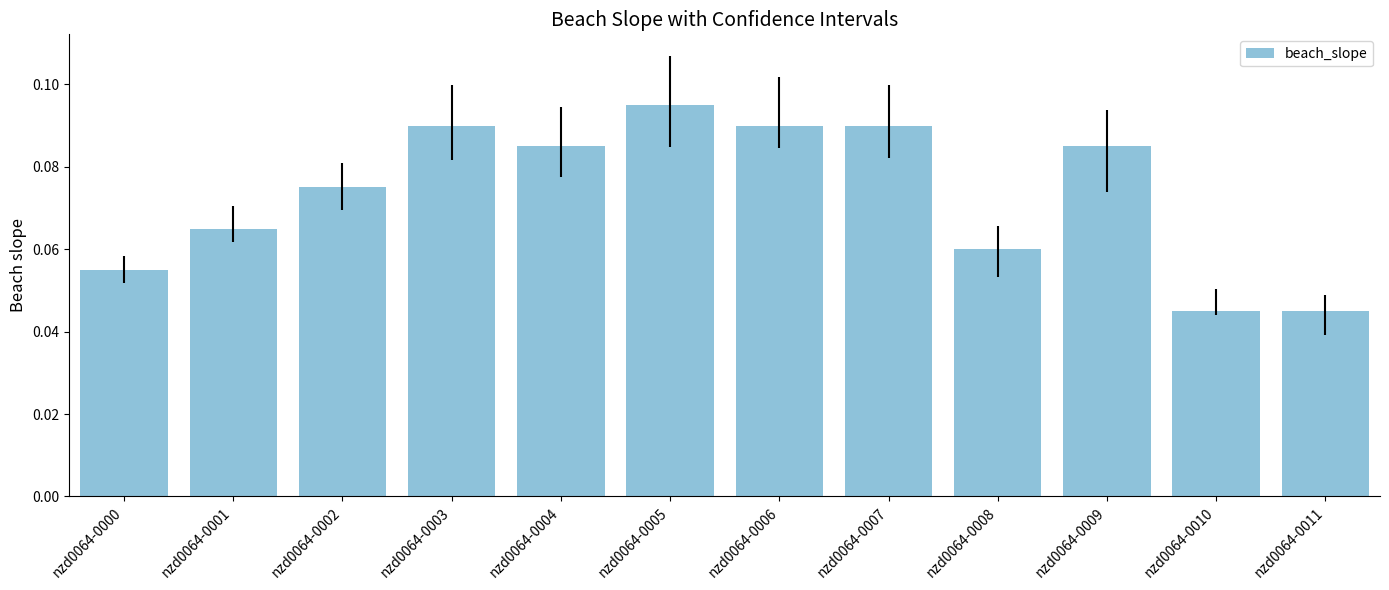

Count the values in the range 0 to 1.

12